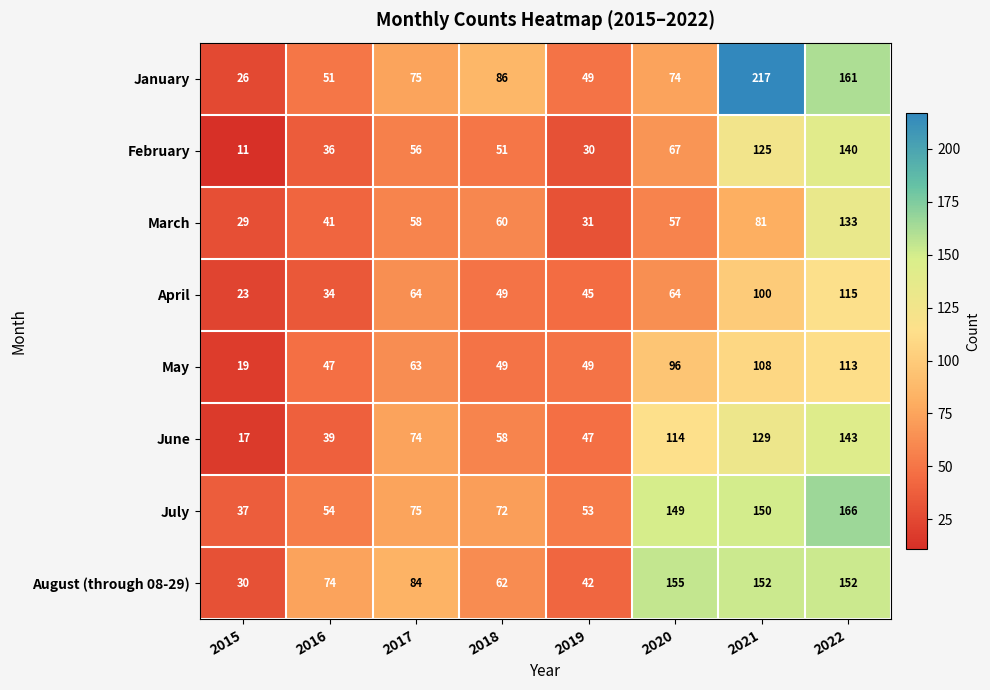

The value of August (through 08-29) at 2022 is 227. True or false?

False